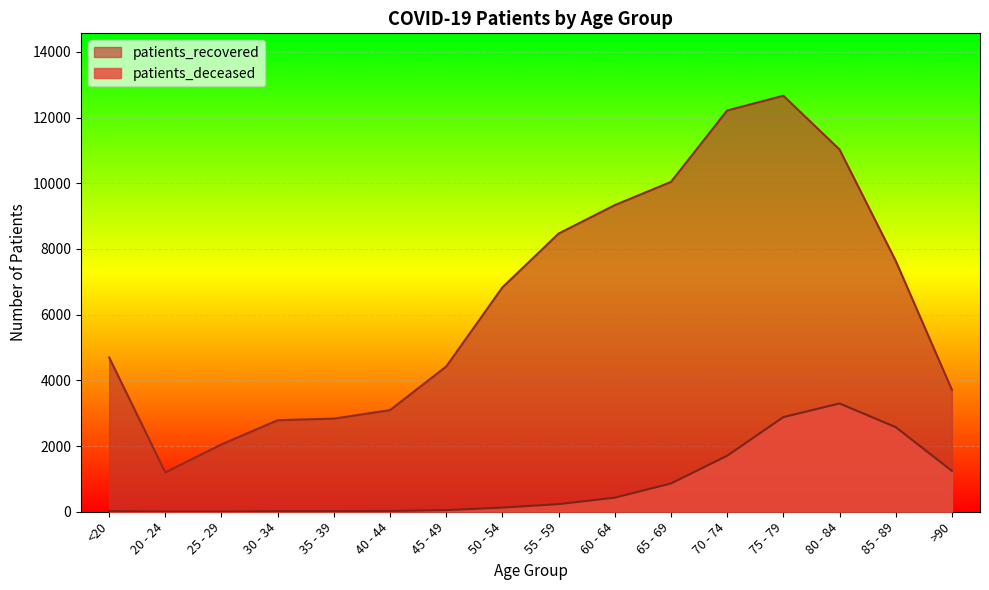

What is the value of the patients_recovered point at the 8th from the left?

6832